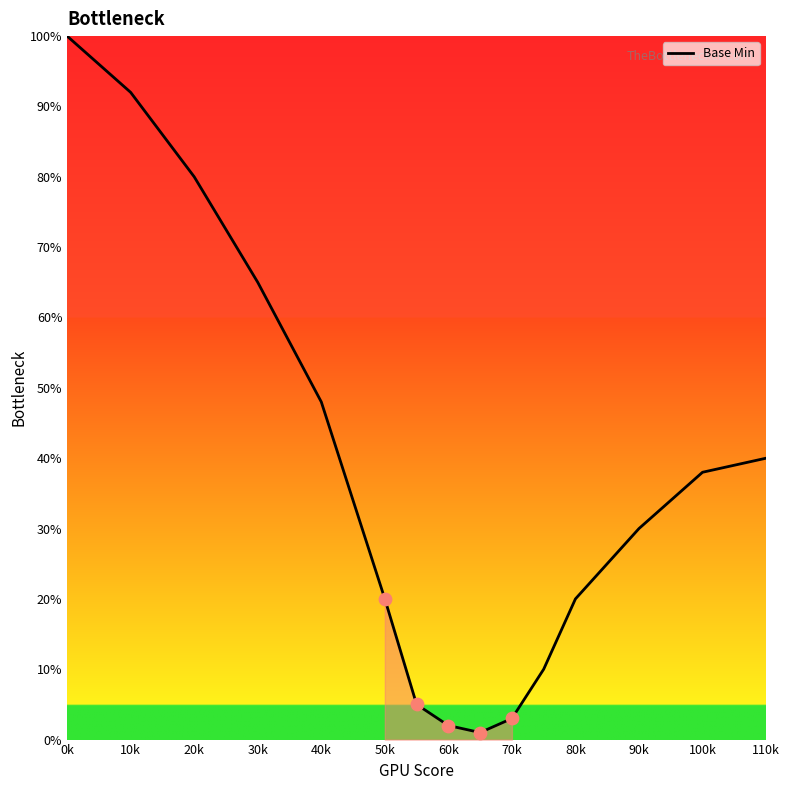

What is the difference between the maximum and minimum values?

99